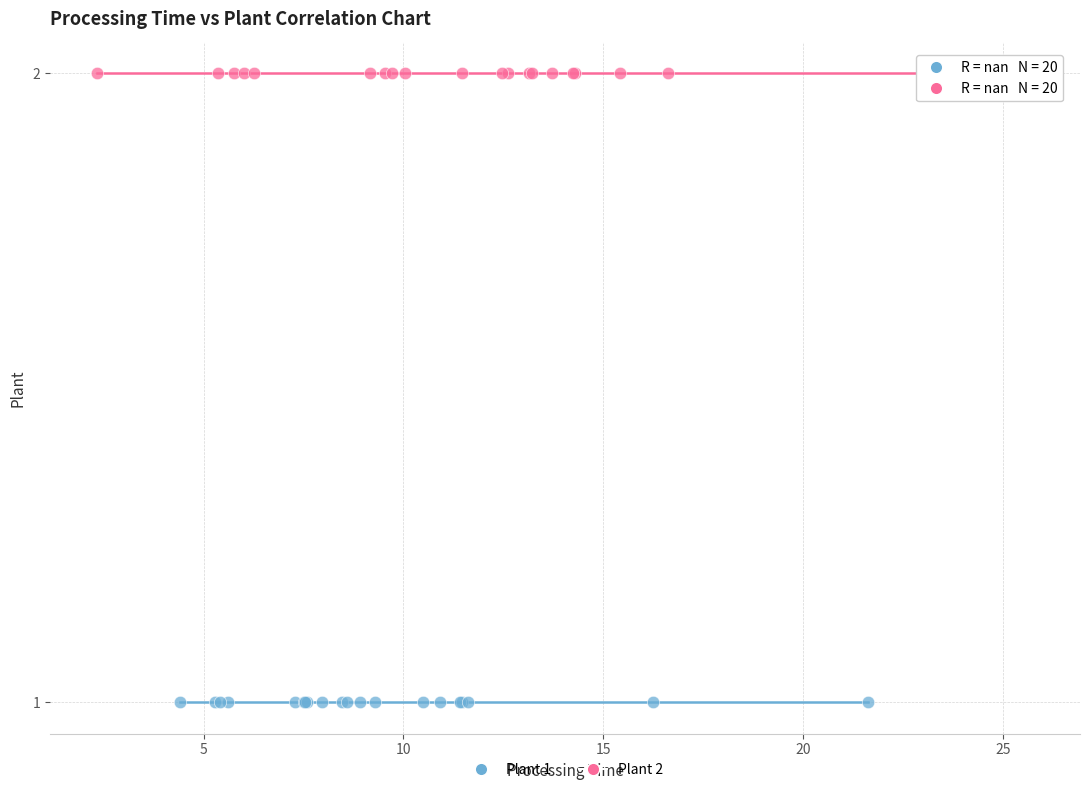

What are all the series names shown in the legend?

Plant 1, Plant 2